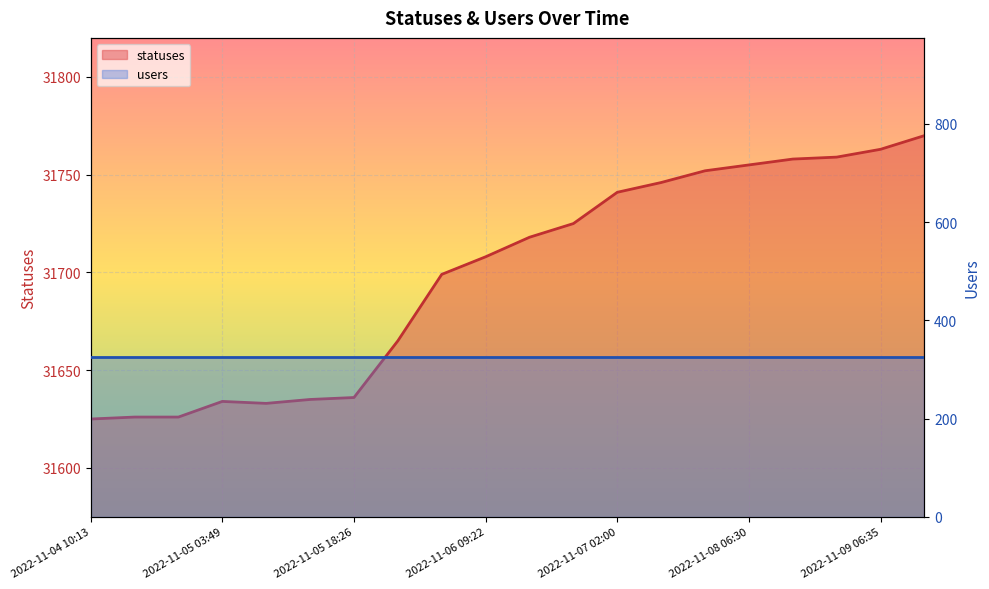

How many values exceed 31718?

9